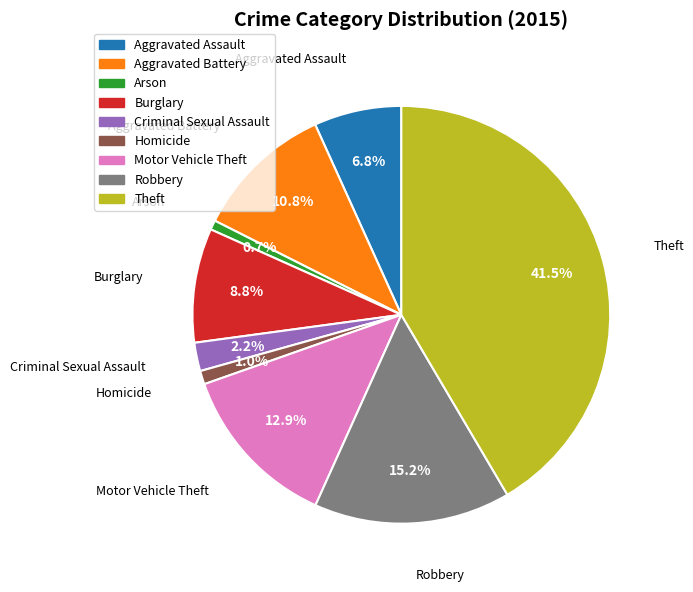

Which slice is the largest?

Theft